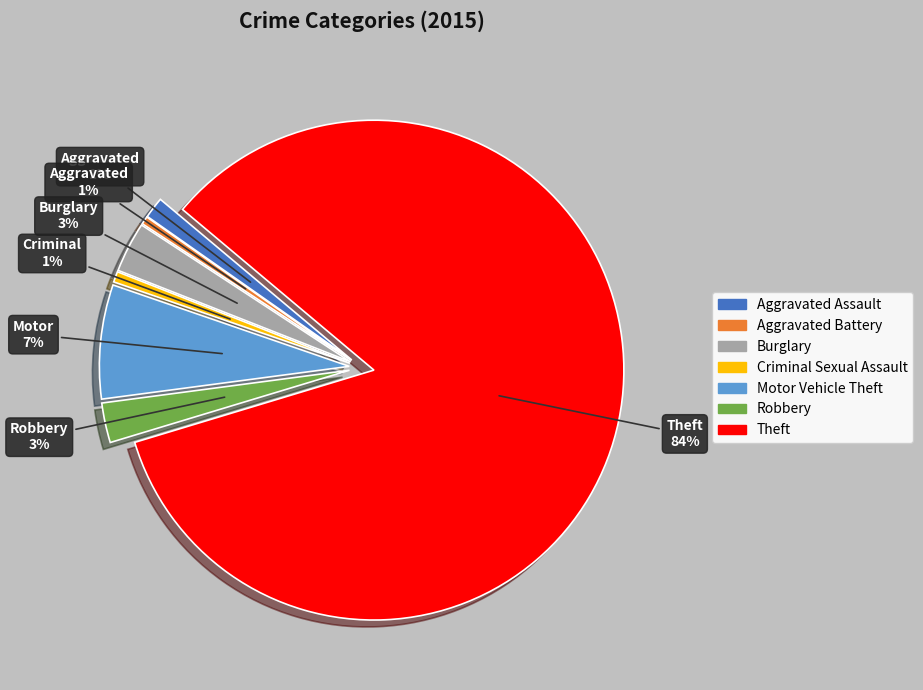

To the nearest percent, what percentage of the pie is Theft?

84%